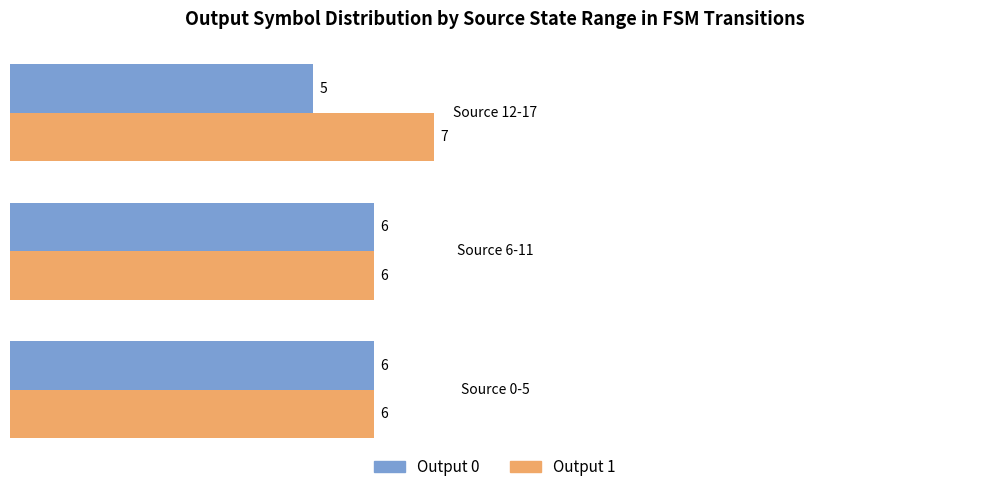

What are all the series names shown in the legend?

Output 0, Output 1